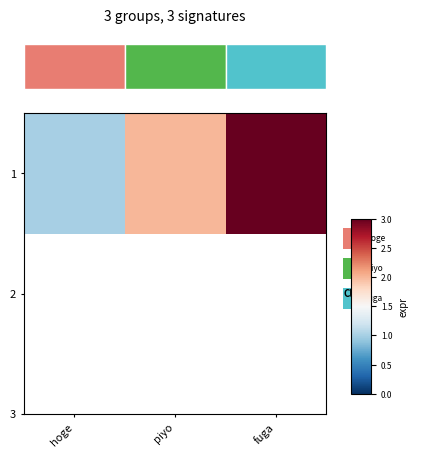

Where does the data first go above 2?

fuga